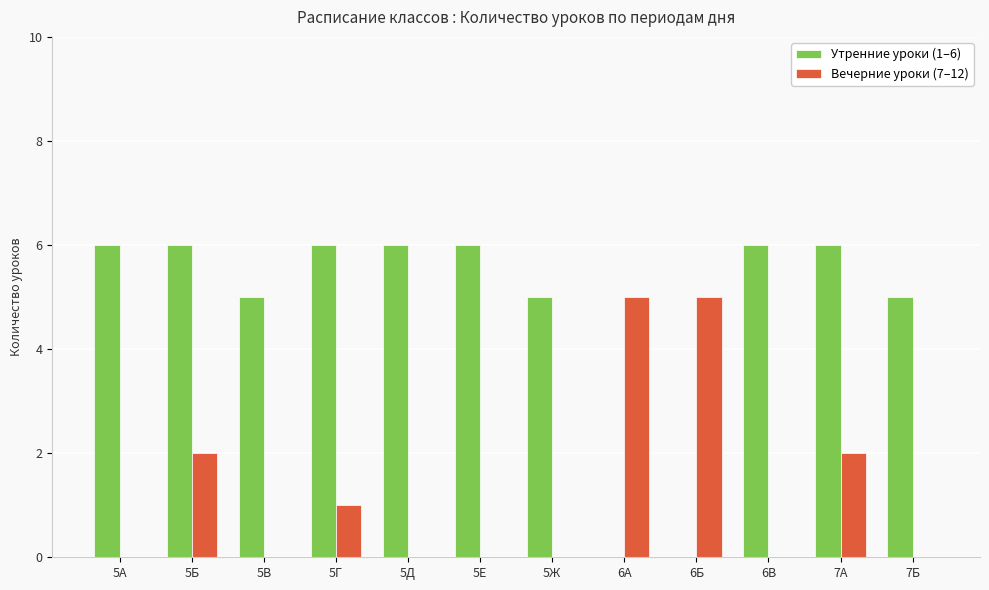

What is the average value of the Вечерние уроки (7–12) series?

1